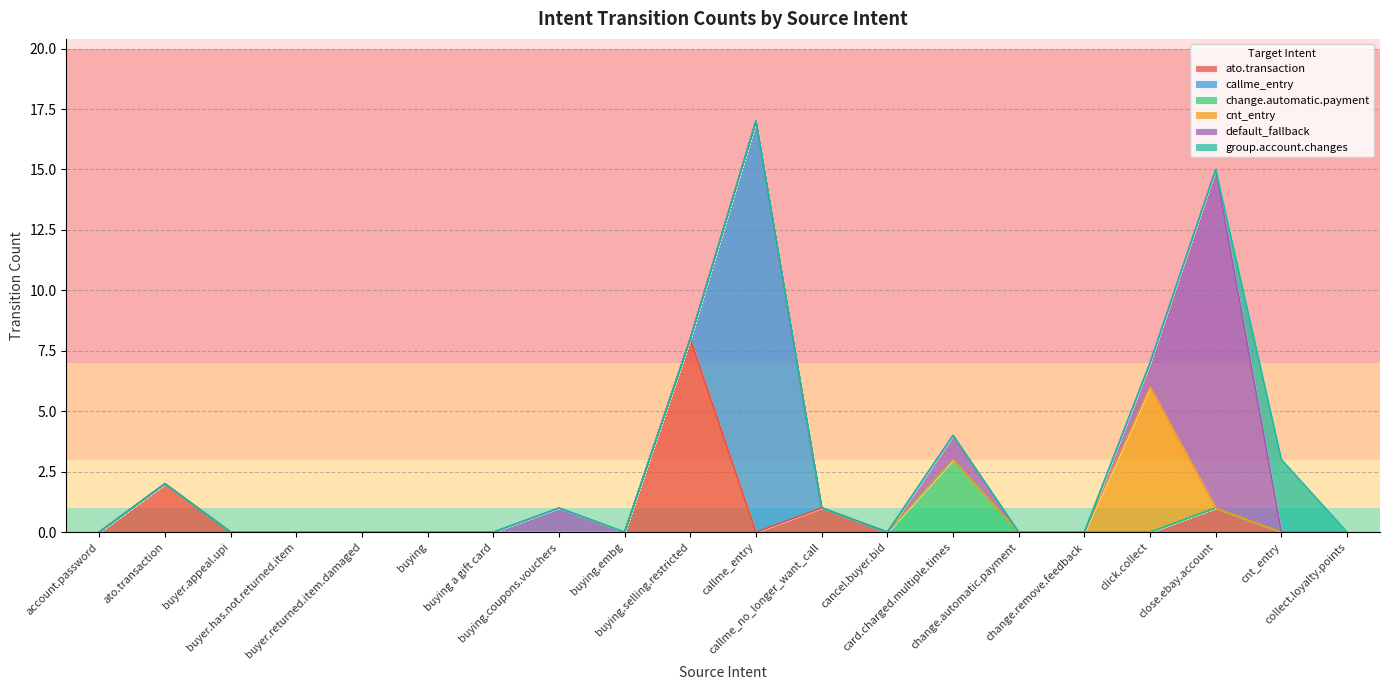

How many lines are shown in the chart?

6